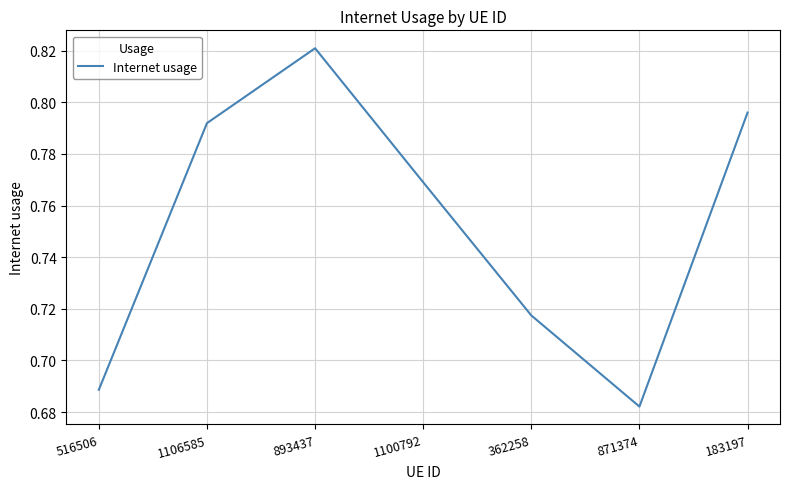

Which category has the highest value across all series?

893437